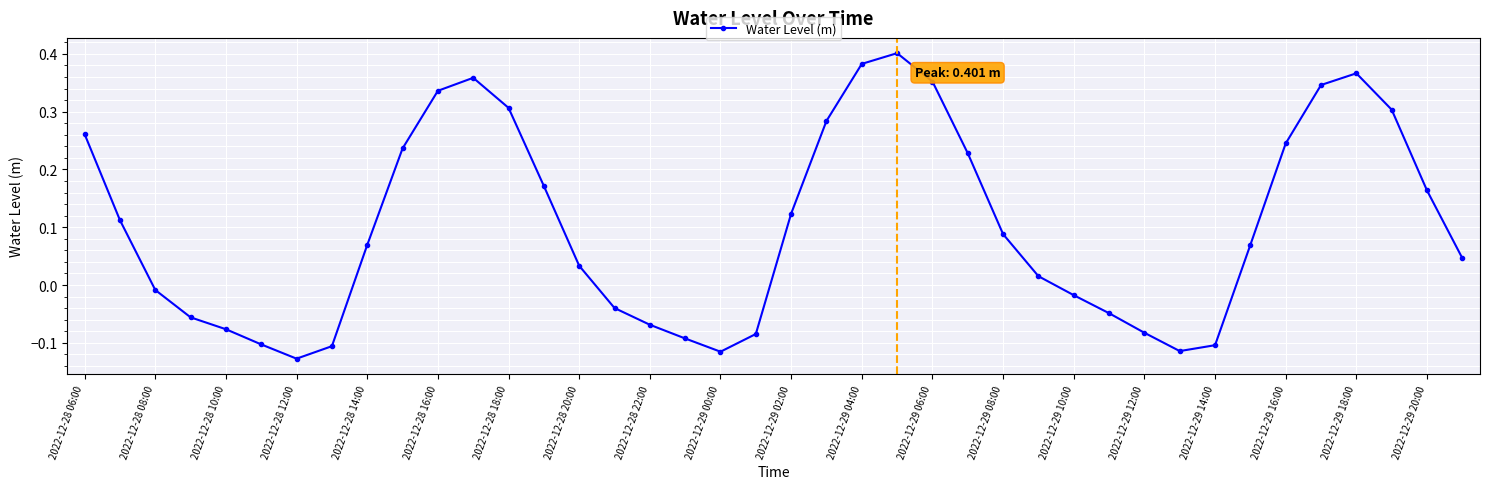

True or false: there are more than 1 points higher than both neighbors.

True